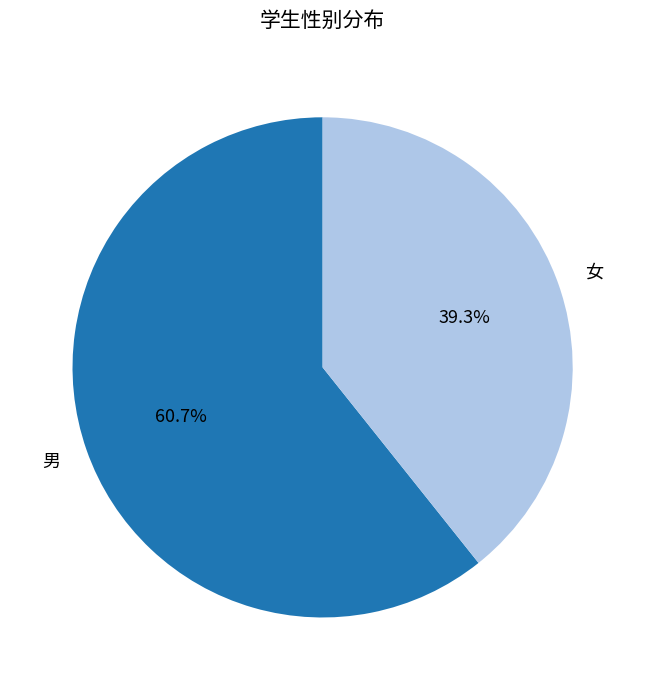

To the nearest percent, what is the difference between the 女 and 男 slice percentages?

21%